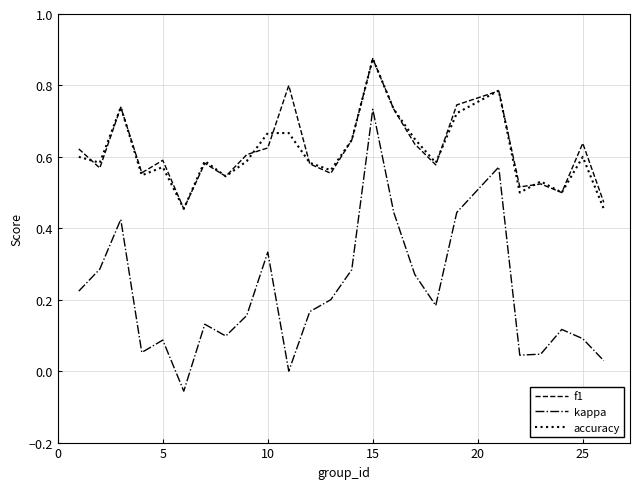

True or false: kappa and f1 cross at least once.

False